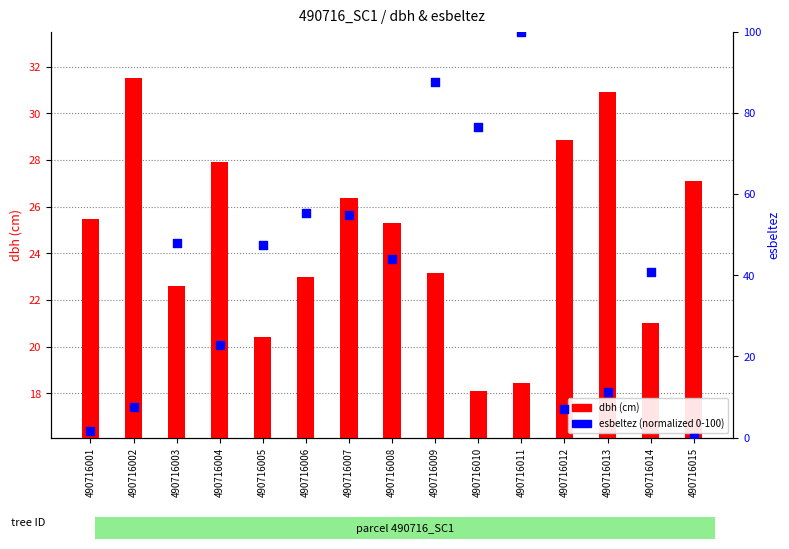

Which series has the largest Y range (max minus min)?

esbeltez (normalized)